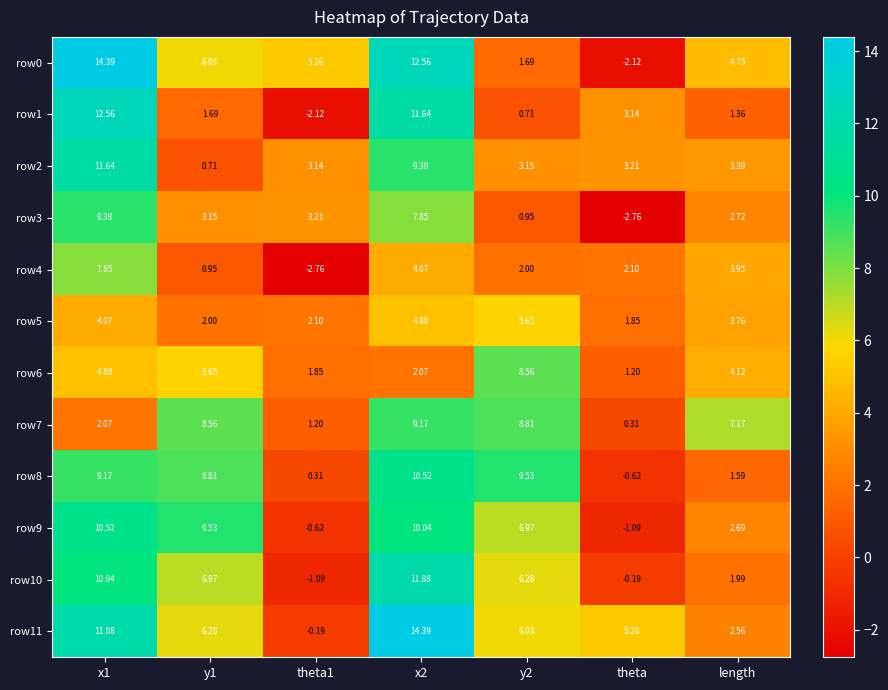

Is the value of row4 at x2 greater than the value of row10 at length?

Yes